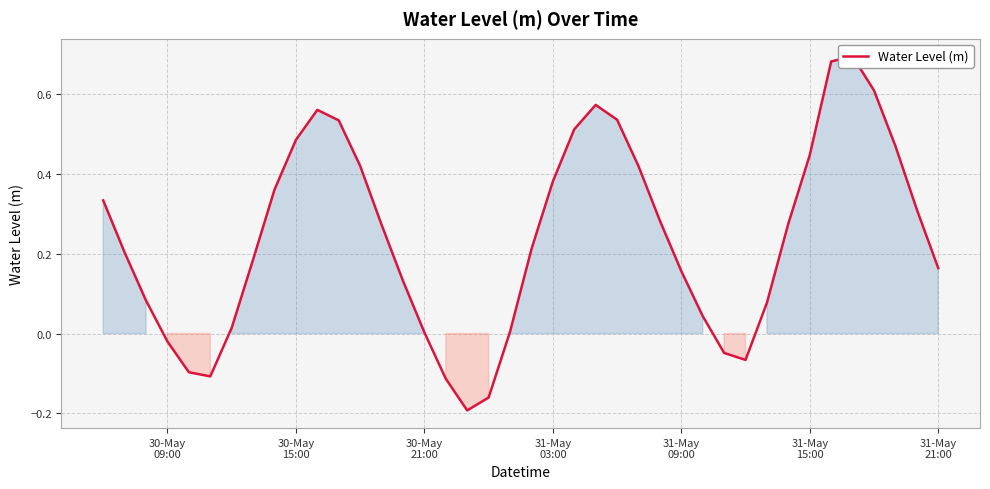

What is the average value?

0.2